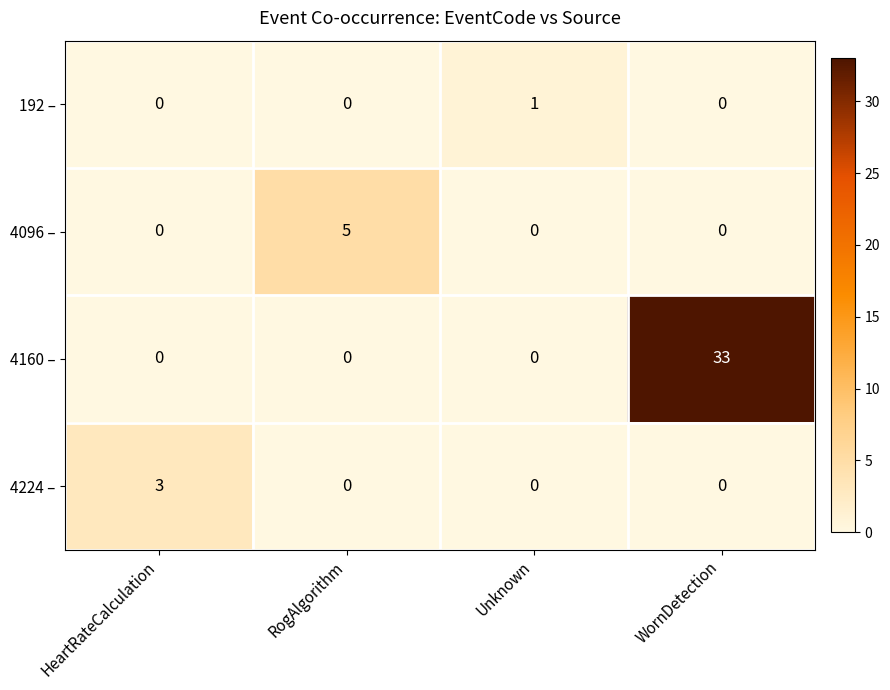

What is the maximum value shown in the chart?

33